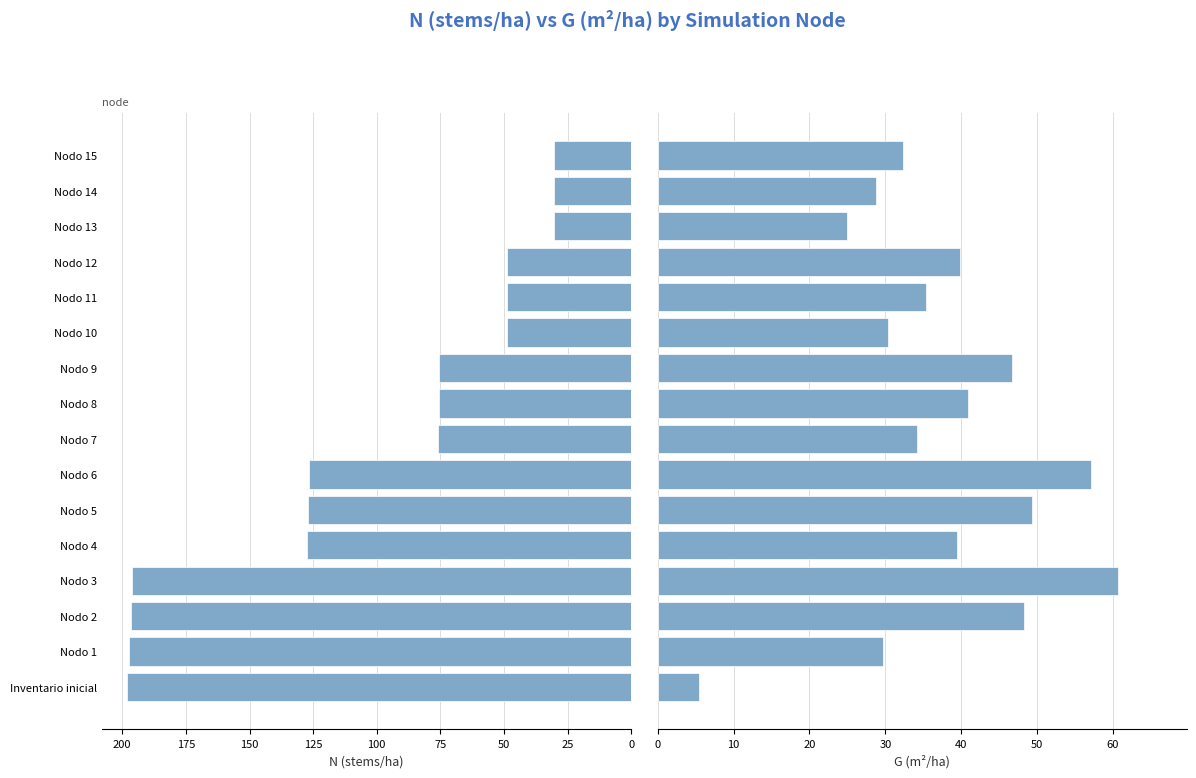

What is the difference between the maximum and minimum values in the G (m²/ha) series?

55.2